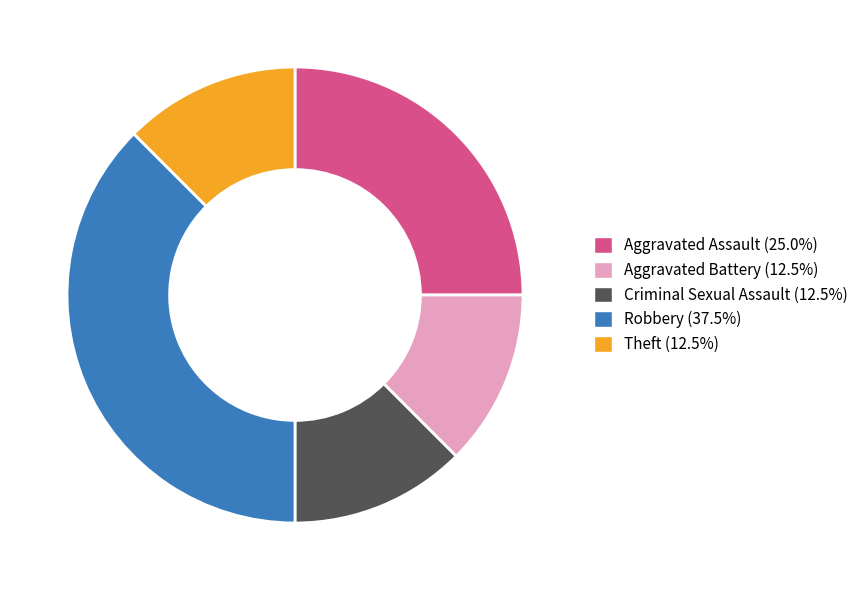

Is there a majority slice in this chart?

No